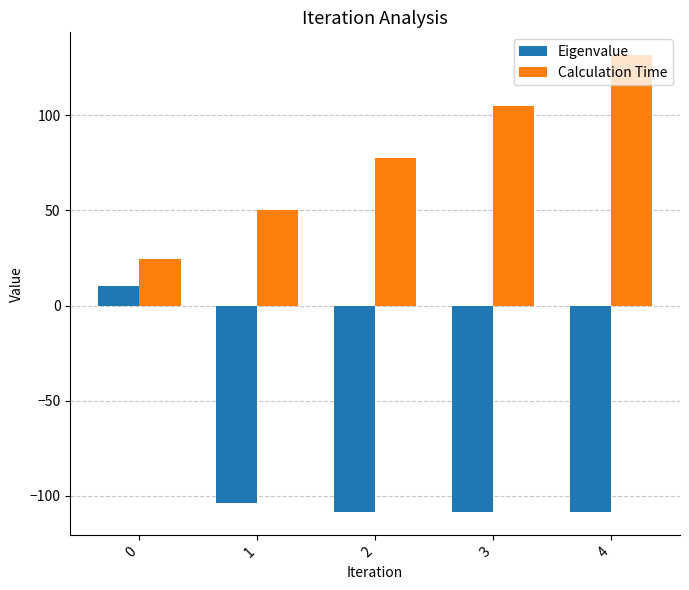

What value does the Calculation Time series have at 0?

24.3